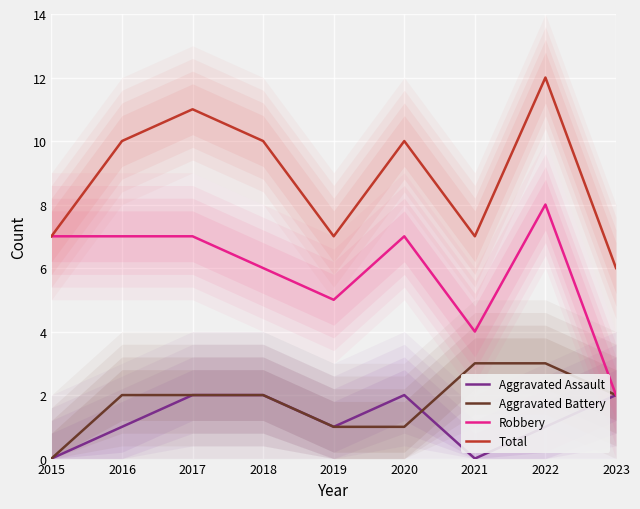

Between 2017 and 2020, which series saw the biggest shift?

Aggravated Battery